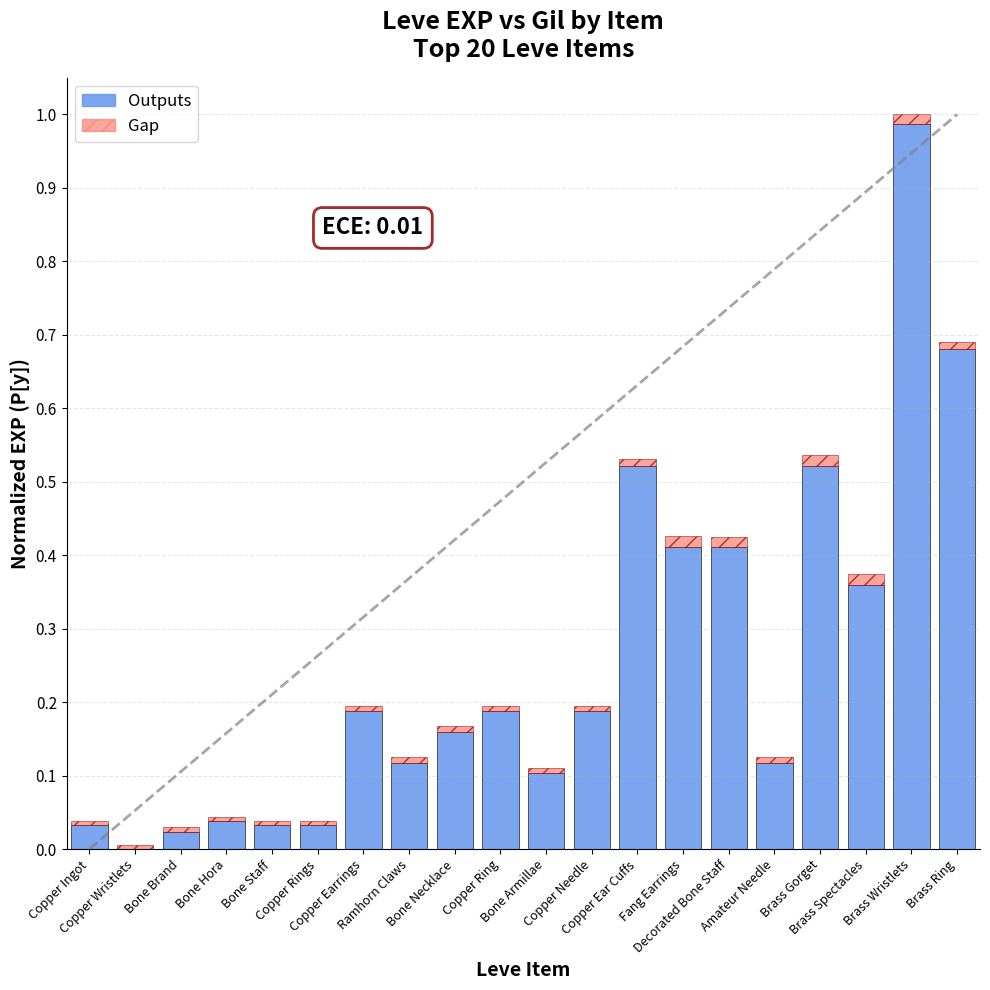

What is the sum of all Outputs values?

5.1